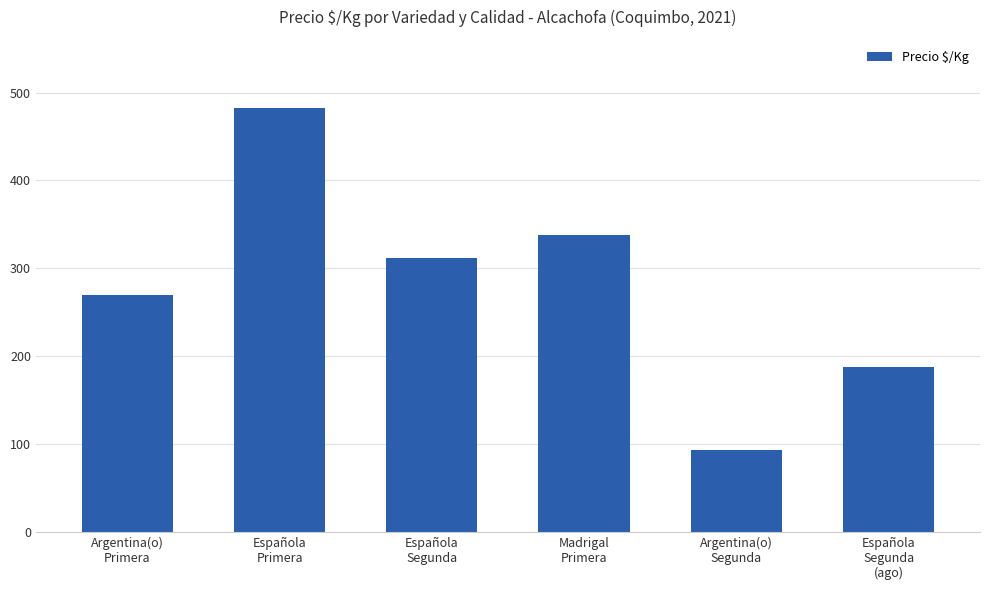

Which has a higher value, Argentina(o)
Segunda or Española
Primera?

Española
Primera